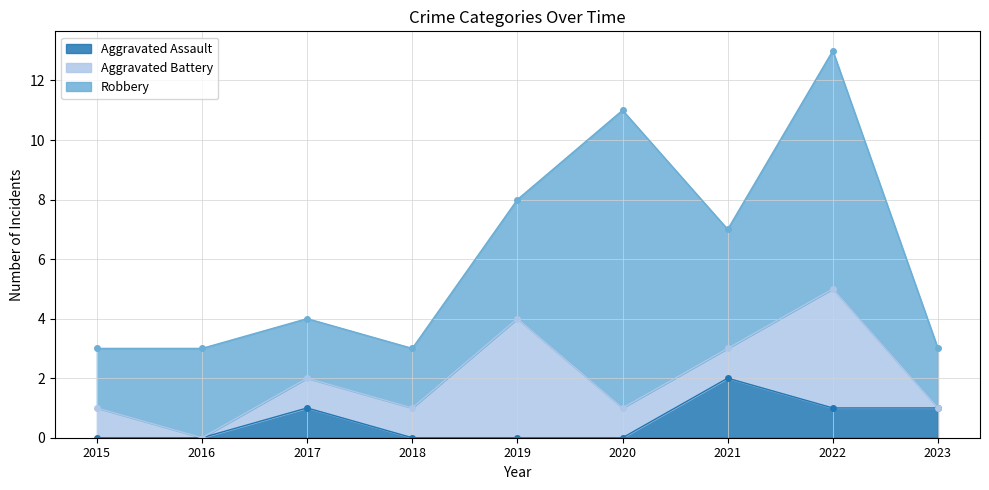

True or false: Aggravated Battery has more than 0 points higher than both neighbors.

True